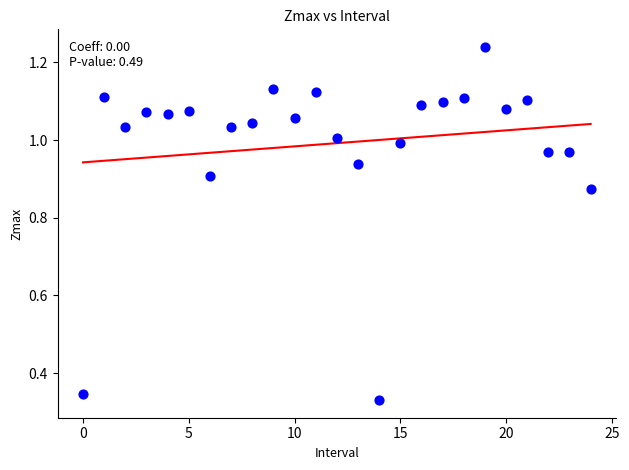

How many data points are displayed?

25